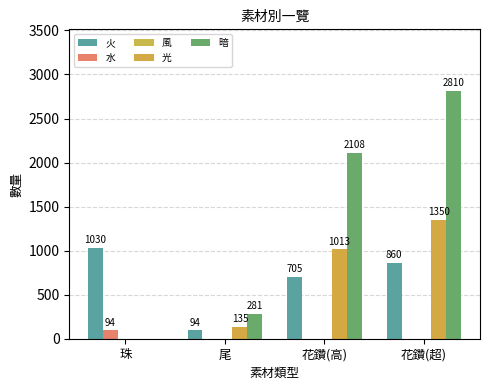

What is the spread (max minus min) of values at 花鑽(超)?

2810